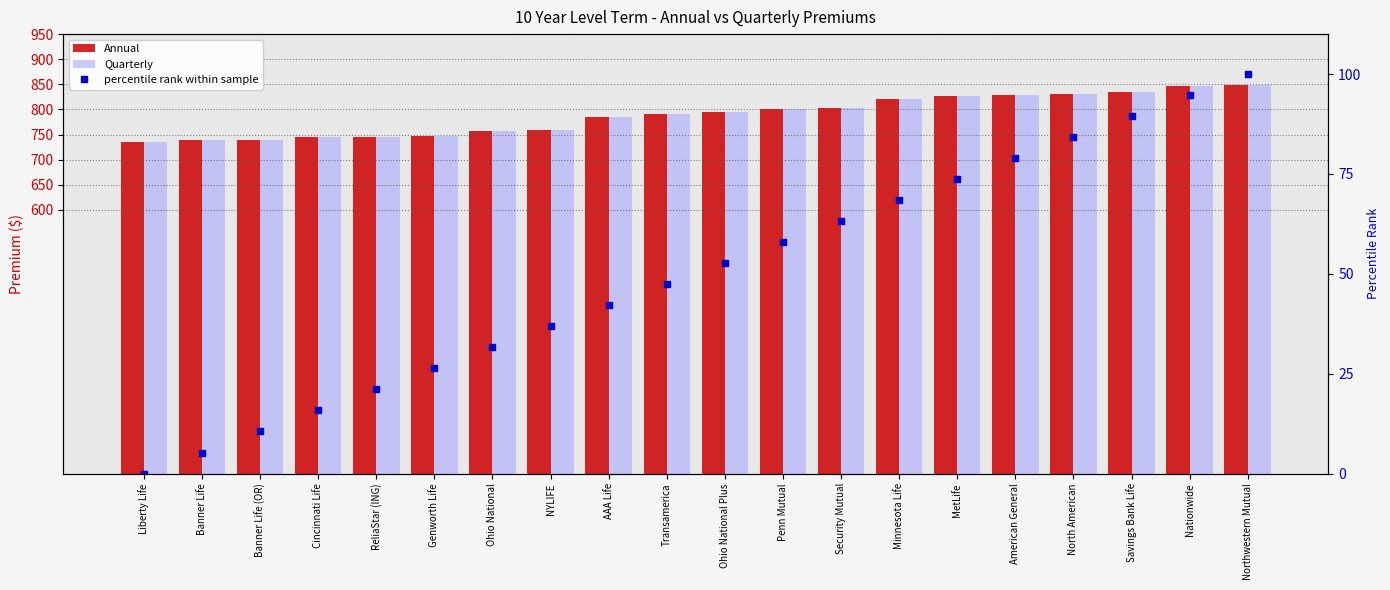

How many data points in Quarterly are less than 795?

10